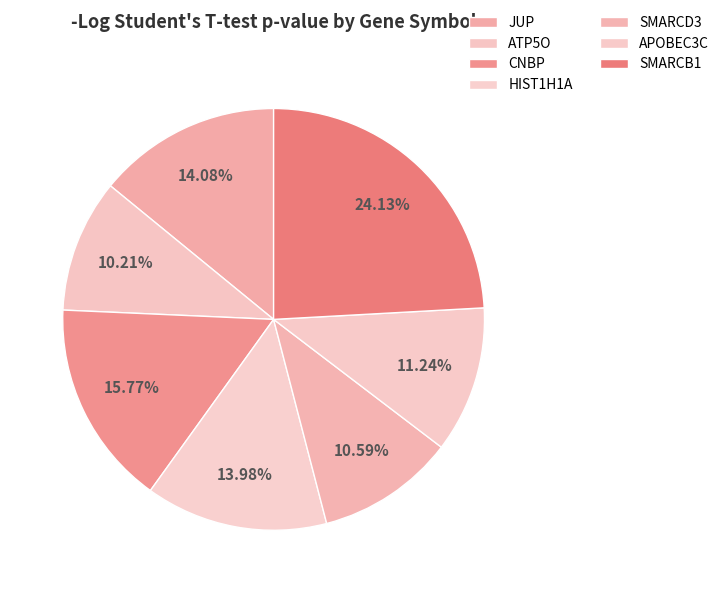

To the nearest percent, what percentage of the pie is HIST1H1A?

14%